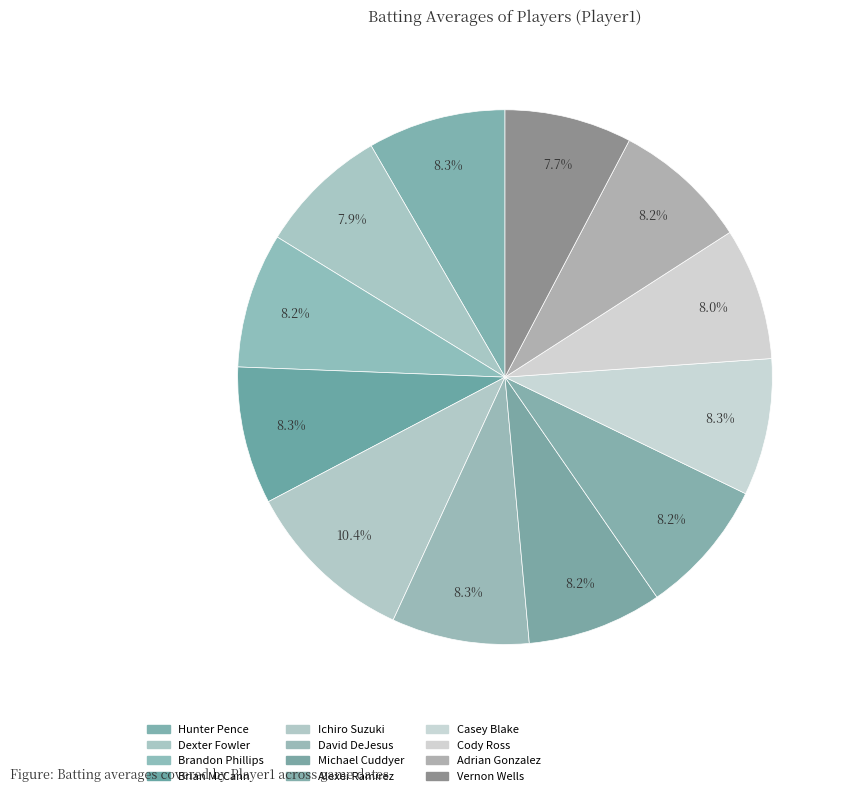

What is the smallest slice in the pie chart?

Vernon Wells